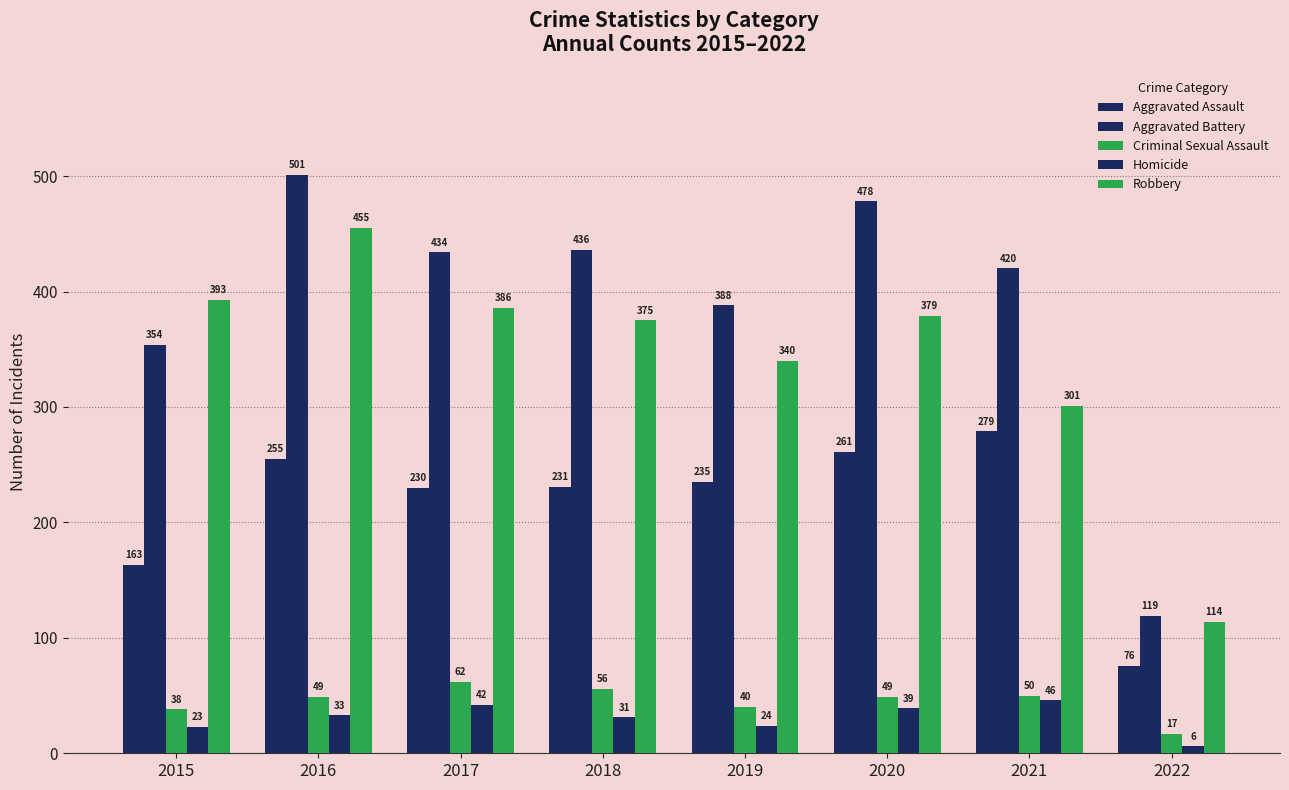

At how many categories does at least one series exceed 460?

2